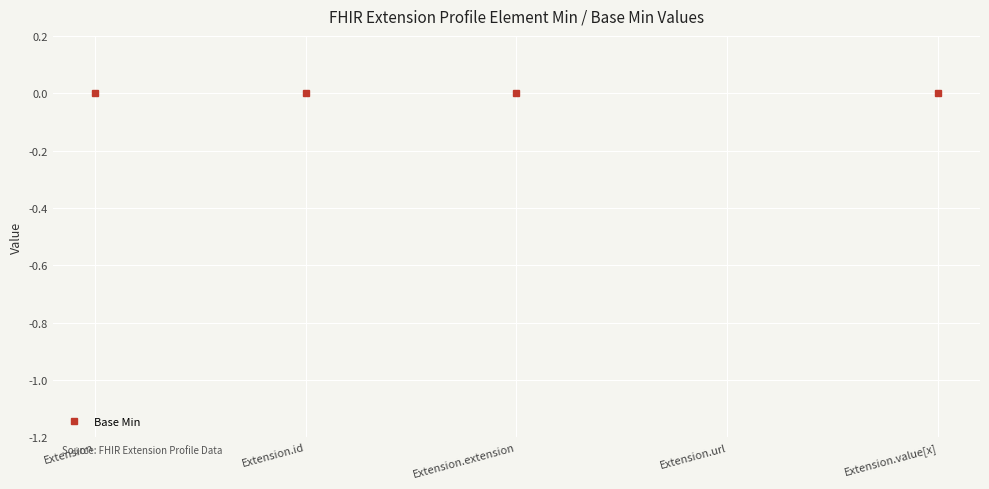

Reading left to right, transcribe all the data shown in this chart.

0	0	0	1	0